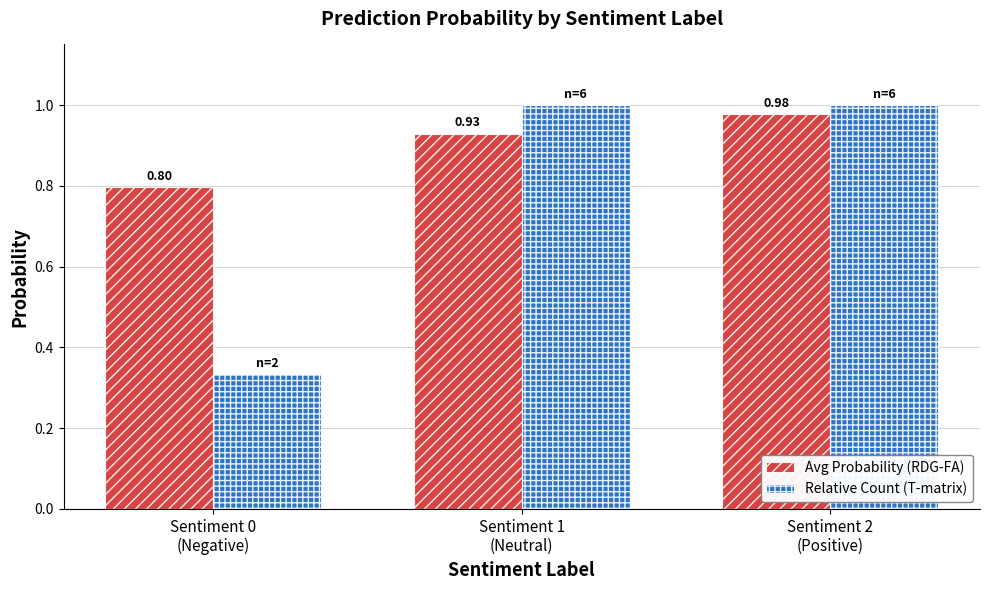

Rank the series by their average value, from lowest to highest.

Relative Count (T-matrix), Avg Probability (RDG-FA)